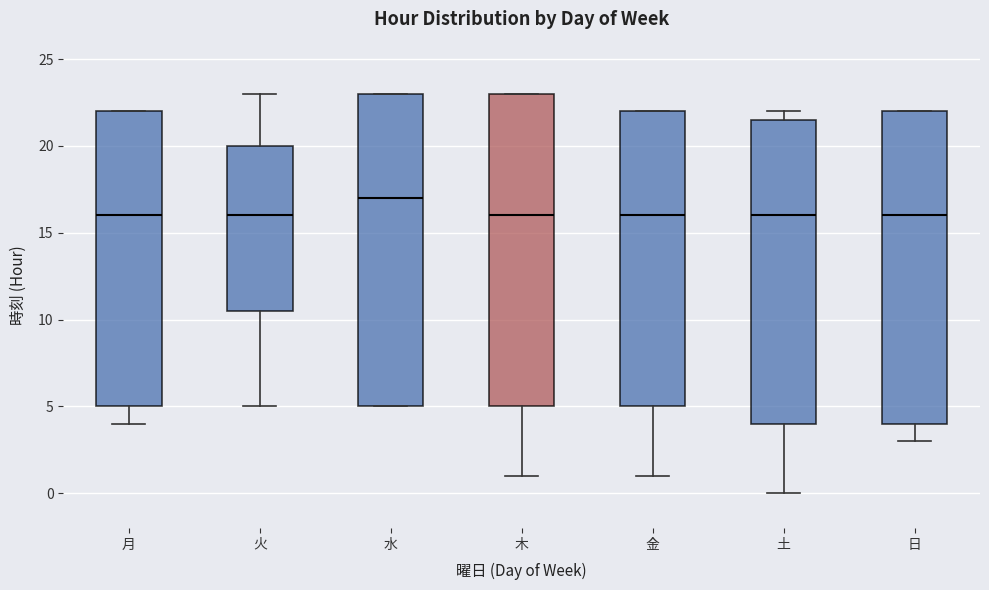

Reading left to right, read every box against the y-axis: the position of its median line, the range the box covers, and the ends of its whiskers. The values are not printed on the chart, so give them approximately, as read against the axis.

月: median 16.0, box 5.0 to 22.0, whiskers 4.0 to 22.0
火: median 16.0, box 10.5 to 20.0, whiskers 5.0 to 23.0
水: median 17.0, box 5.0 to 23.0, whiskers 5.0 to 23.0
木: median 16.0, box 5.0 to 23.0, whiskers 1.0 to 23.0
金: median 16.0, box 5.0 to 22.0, whiskers 1.0 to 22.0
土: median 16.0, box 4.0 to 21.5, whiskers 0.0 to 22.0
日: median 16.0, box 4.0 to 22.0, whiskers 3.0 to 22.0